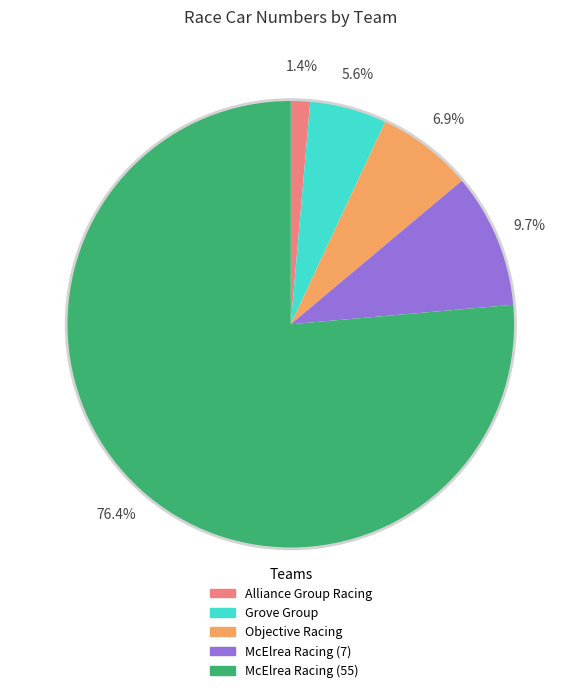

Combined, do Alliance Group Racing and Grove Group account for over 50%?

No